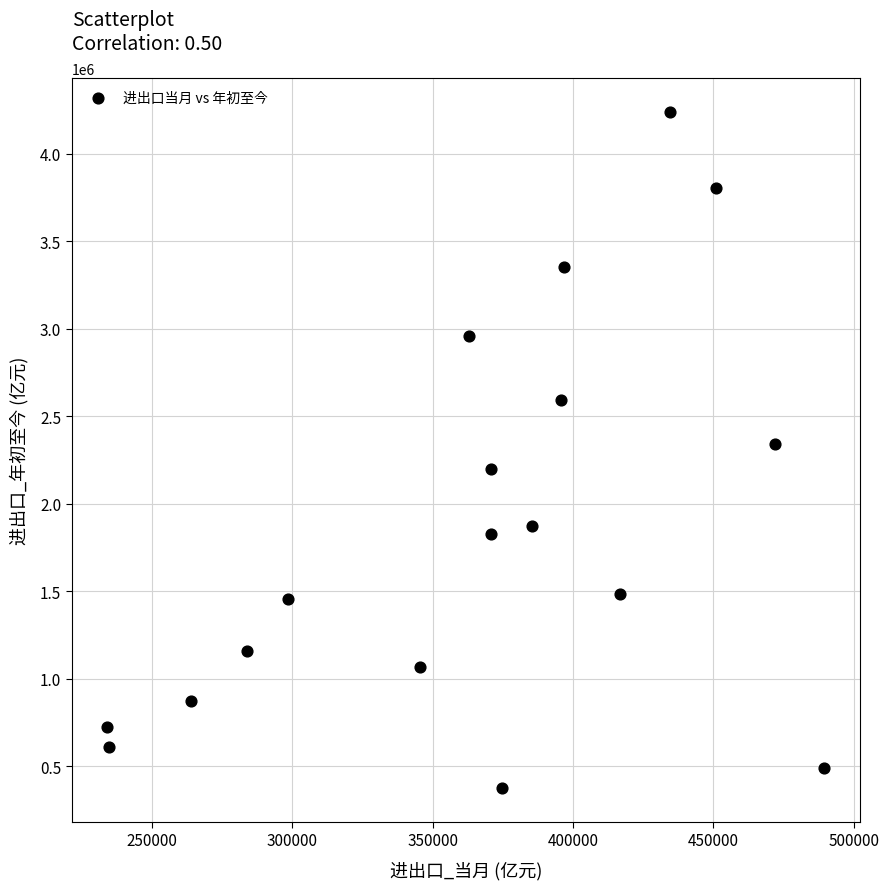

What is the range of X values (max minus min)?

255504.8